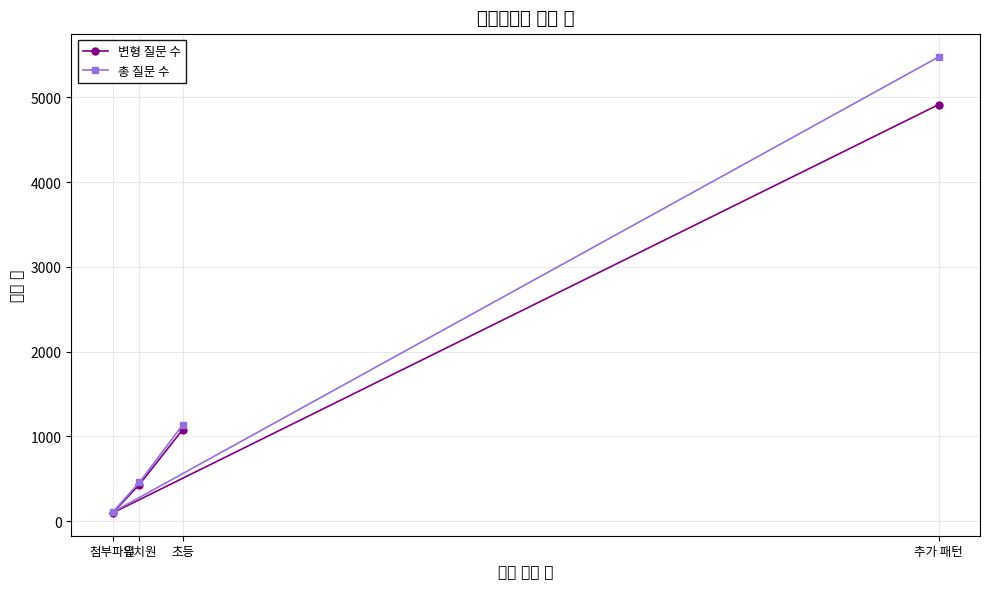

Read the 변형 질문 수 value at 유치원.

433